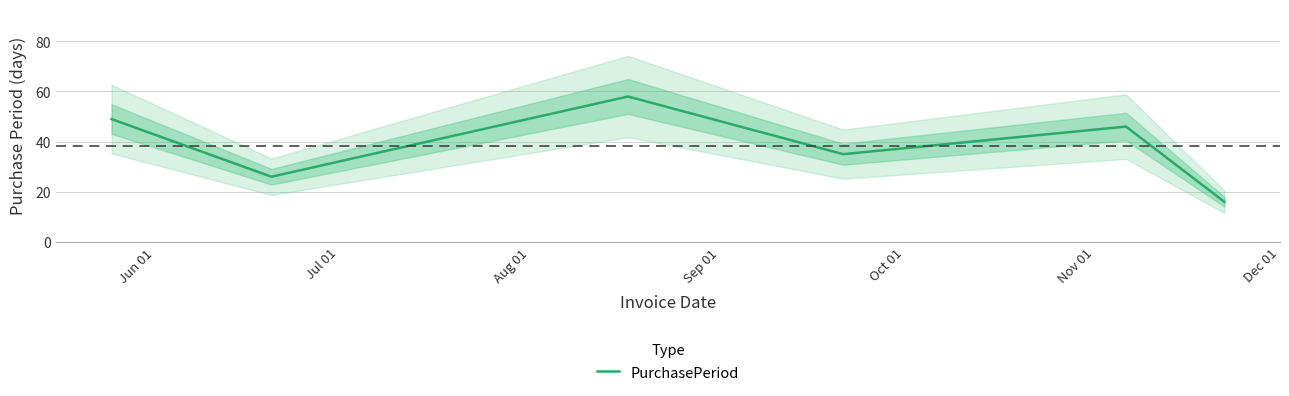

What is the label of the 6th point from the right?

Jun 01